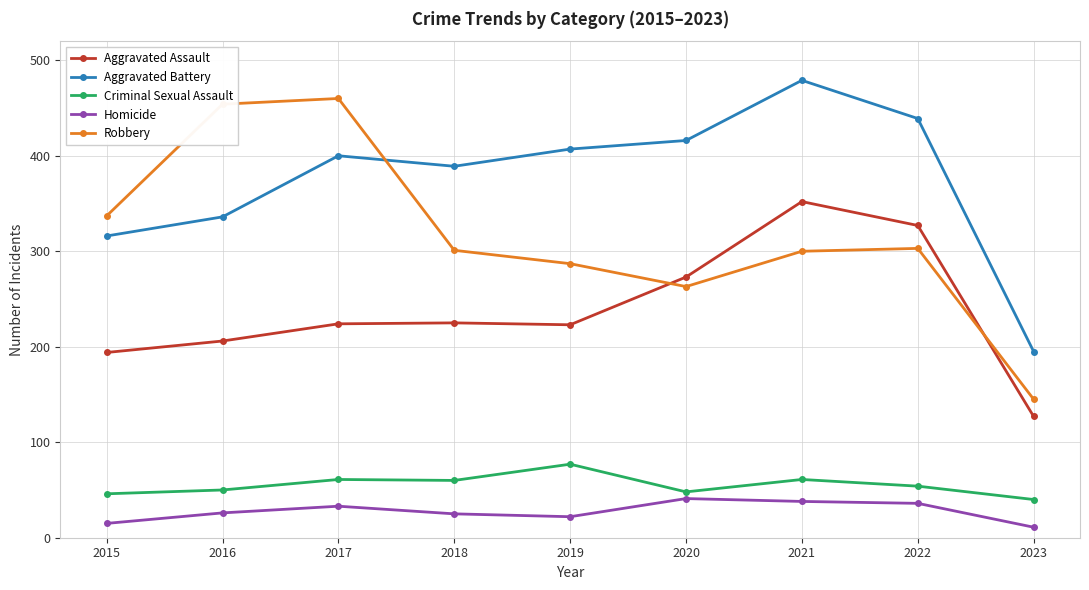

How many lines are shown in the chart?

5